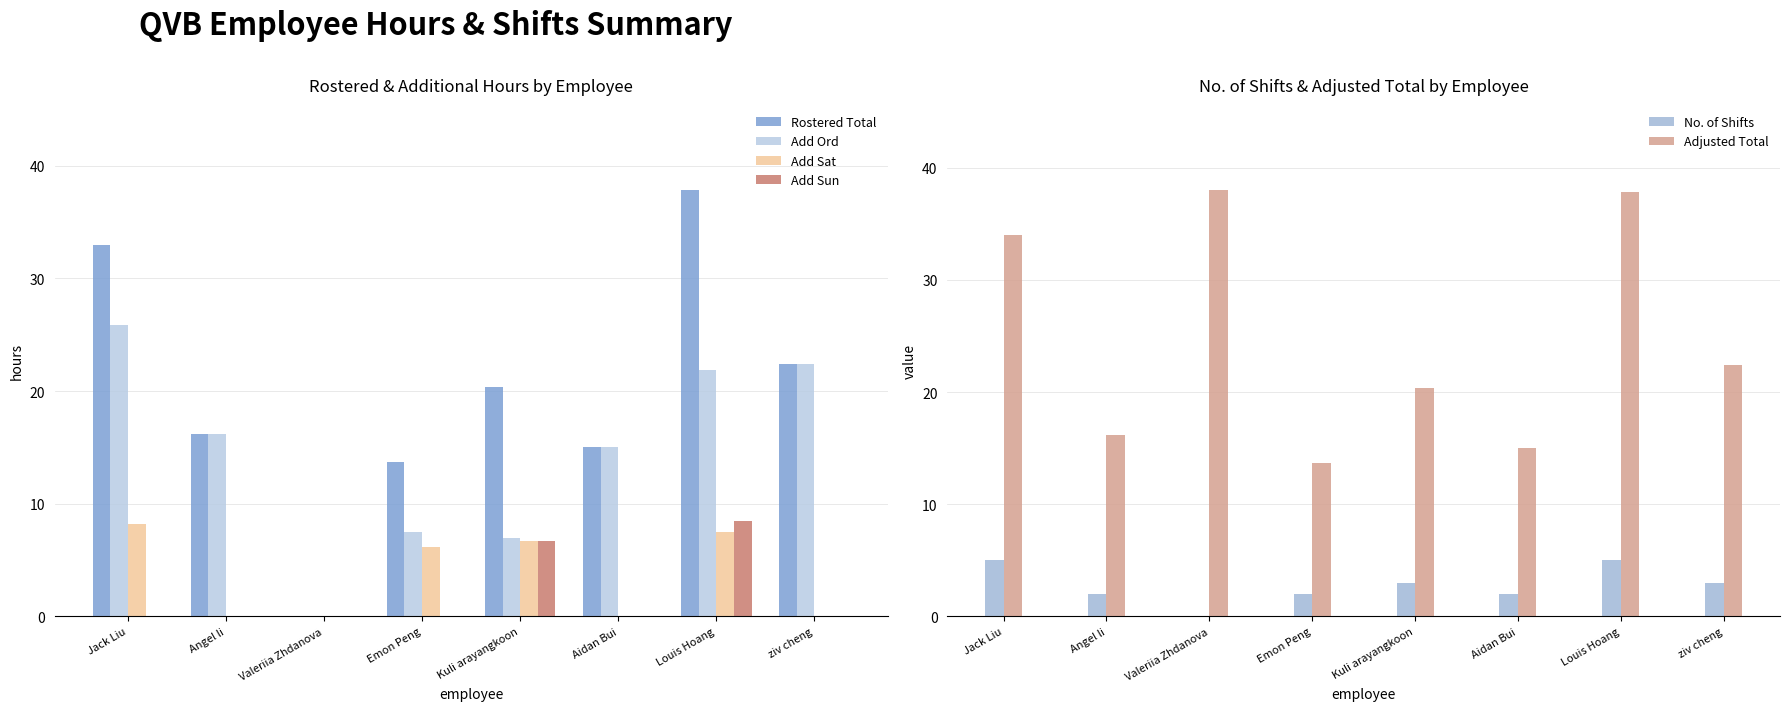

At how many categories does at least one series exceed 0?

8